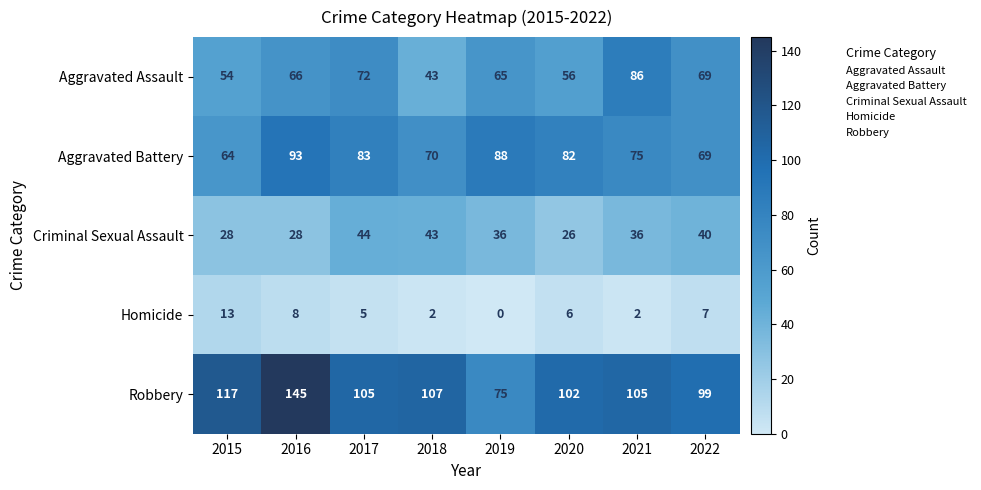

At which category is the sum across all series the highest?

2016